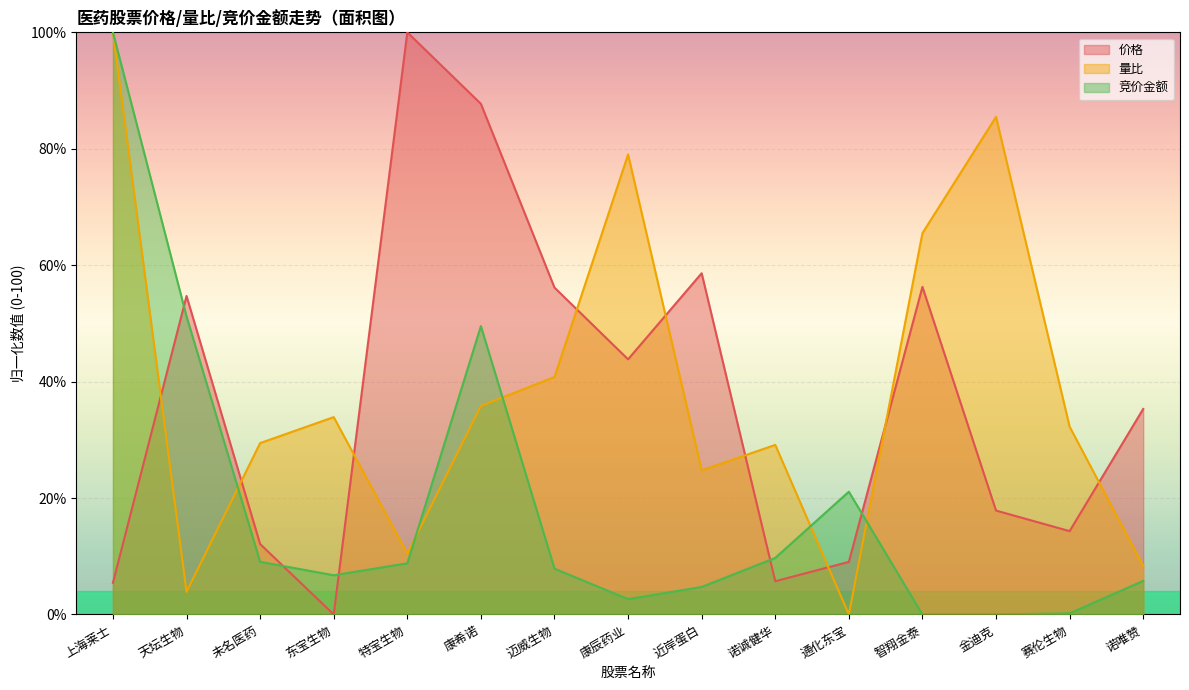

Where does the 量比 series first go above 32?

上海莱士